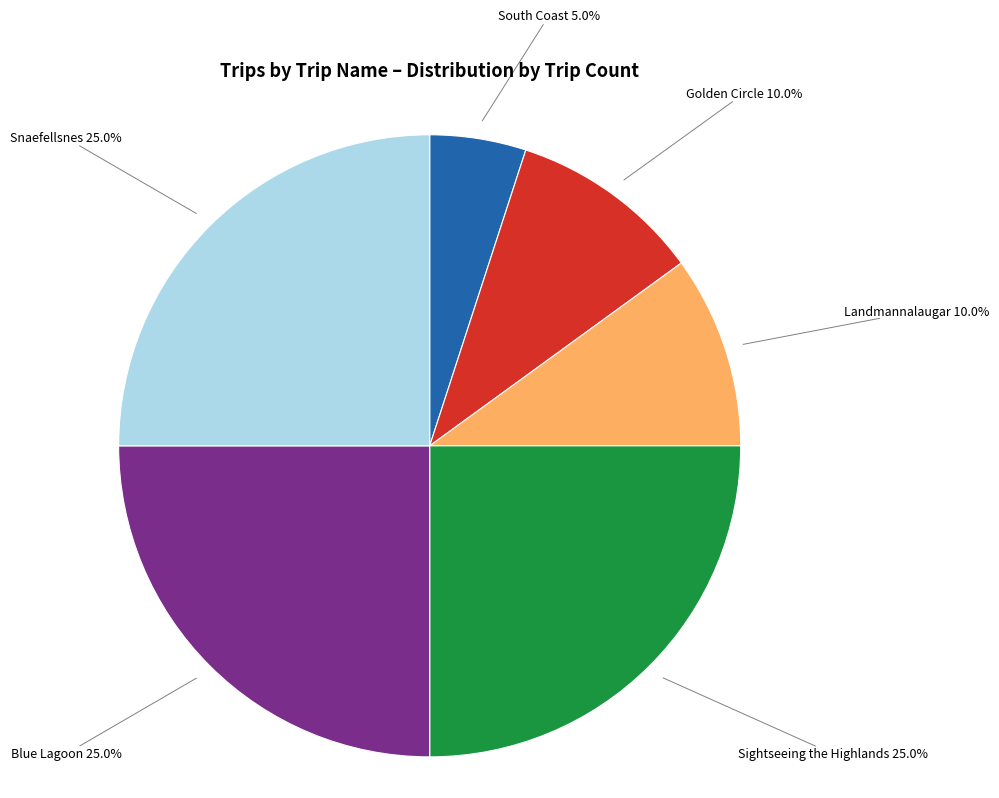

Is Snaefellsnes the majority of the pie?

No